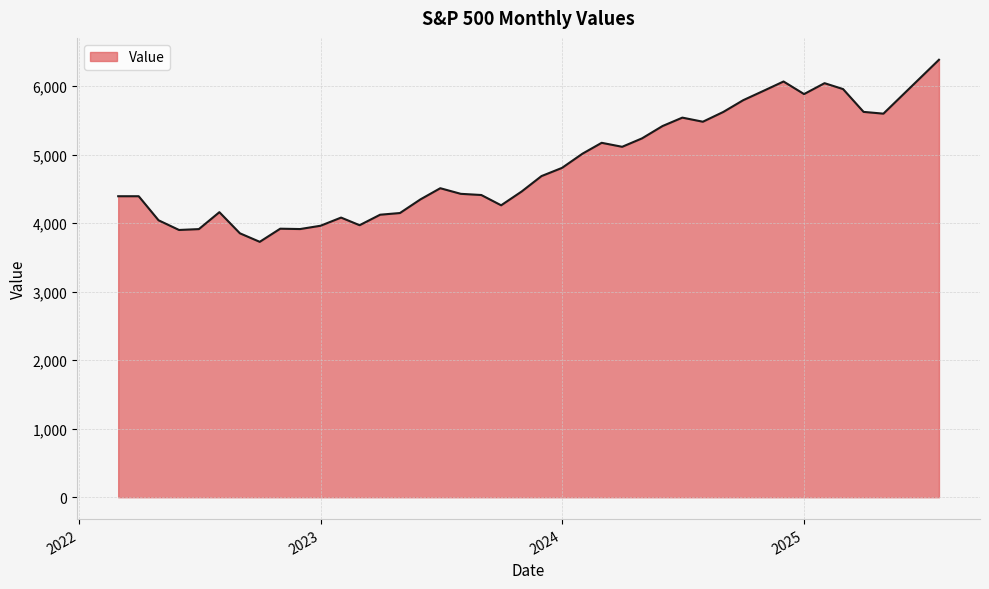

What is the minimum value shown in the chart?

3726.1